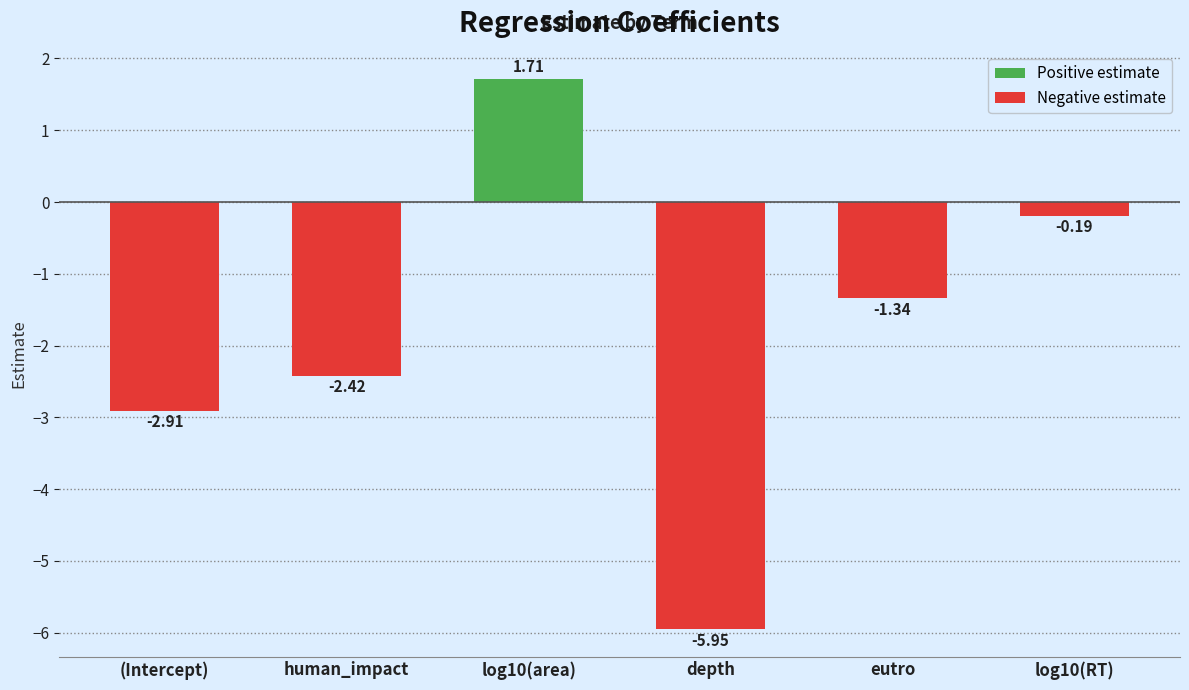

What is the change in value from log10(area) to eutro?

-3.1